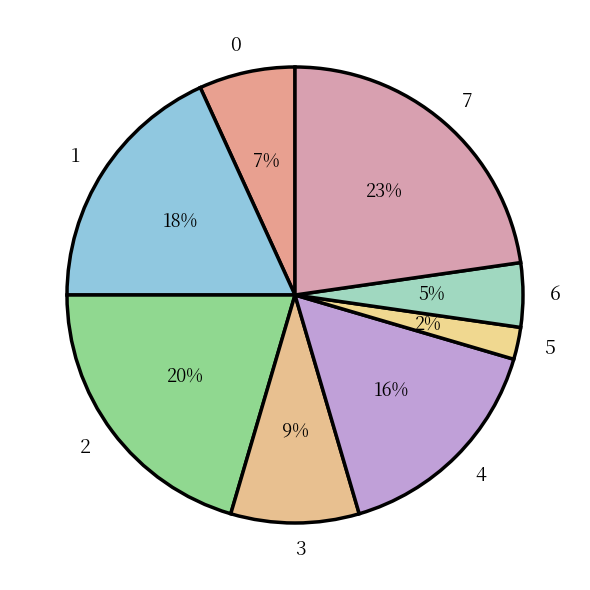

Combined, do 6 and 2 account for over 50%?

No